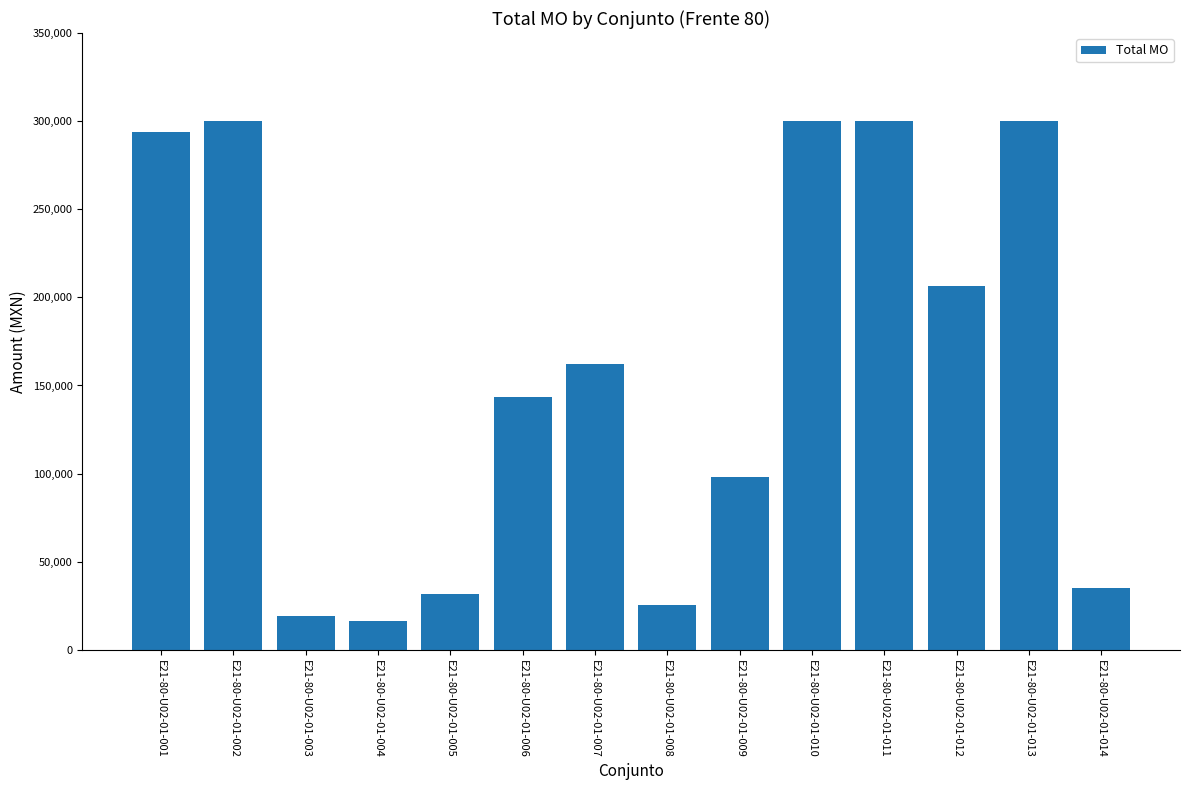

What is the smallest value displayed?

16374.1